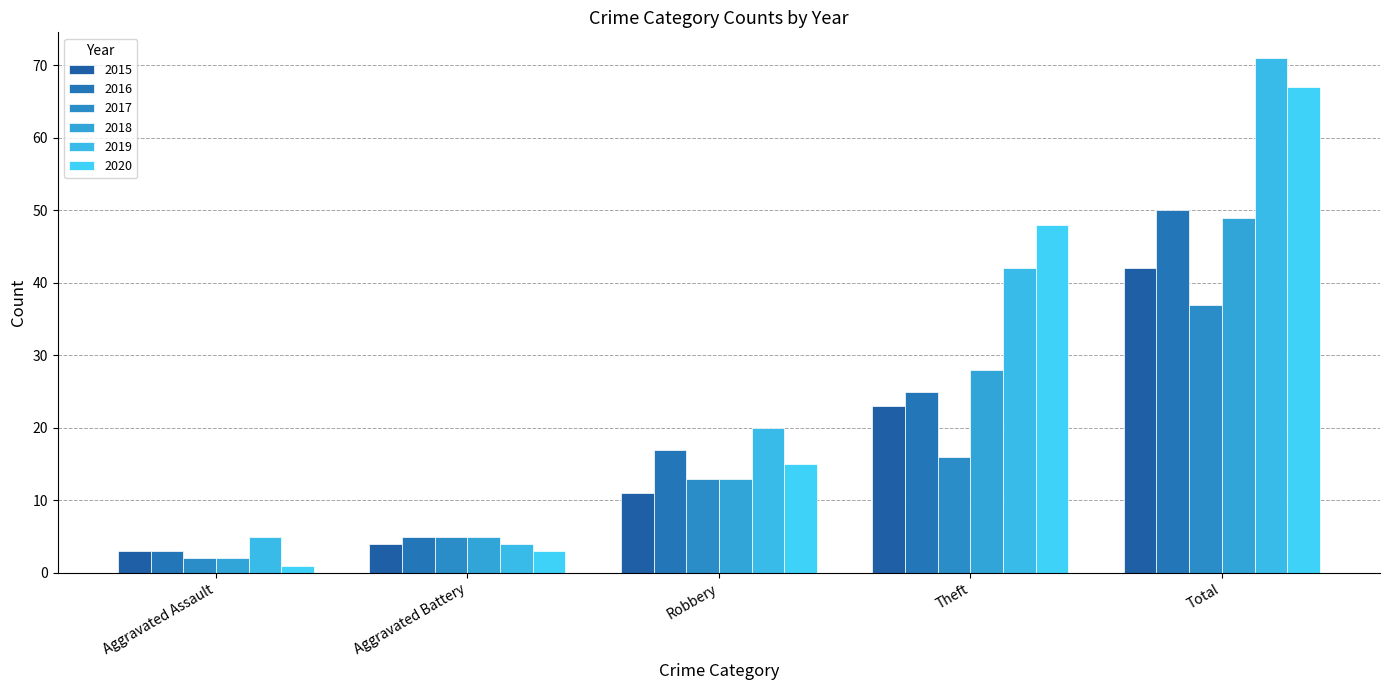

List the labels in order of 2020 value, smallest first.

Aggravated Assault, Aggravated Battery, Robbery, Theft, Total